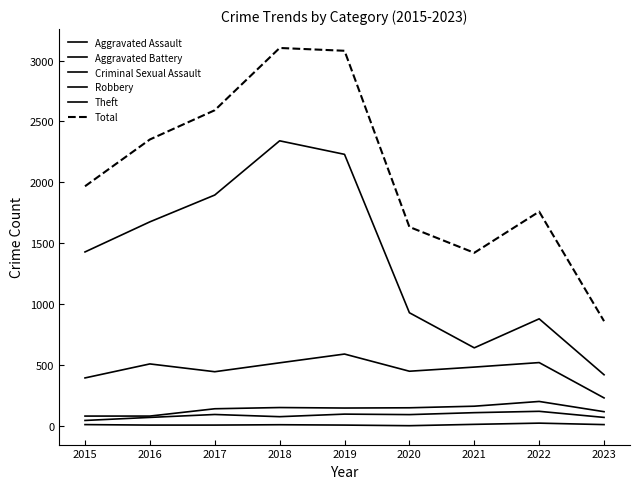

What is the maximum value shown in the chart?

3103